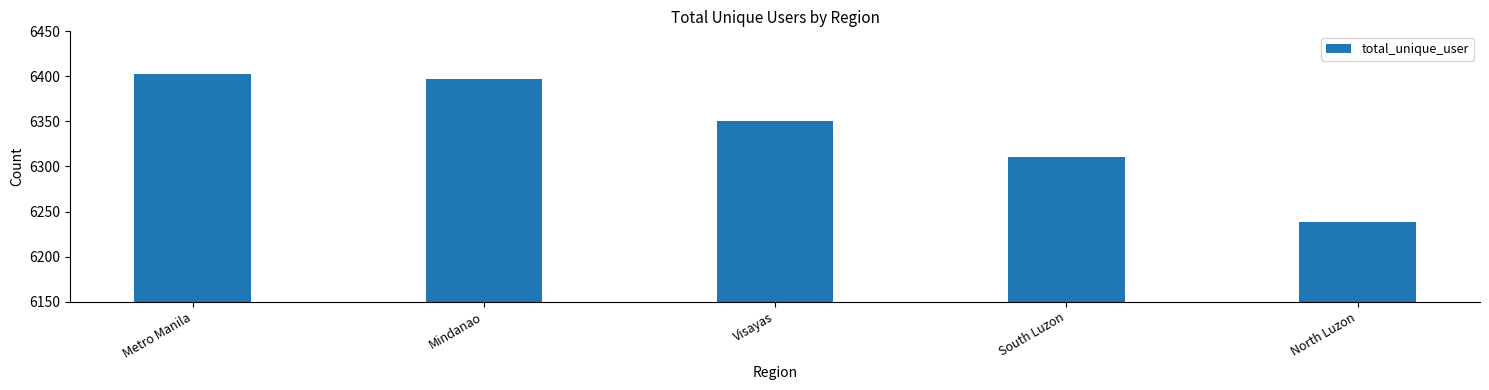

How many bars are there in total?

5